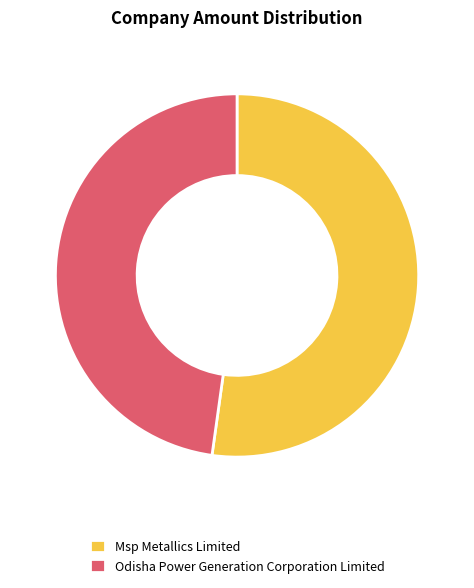

Which category accounts for the majority?

Msp Metallics Limited